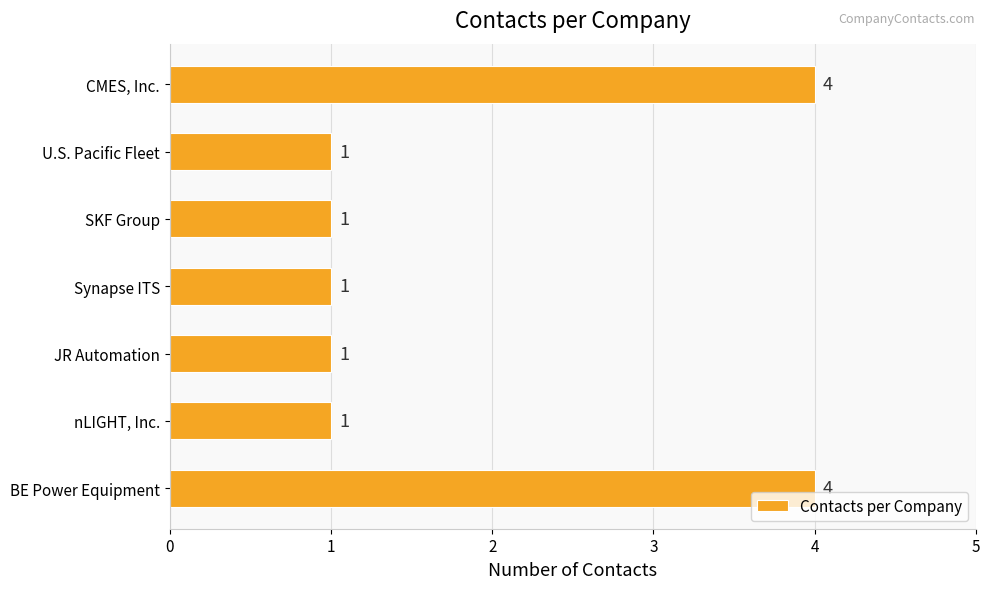

Count the number of values greater than 1.

2